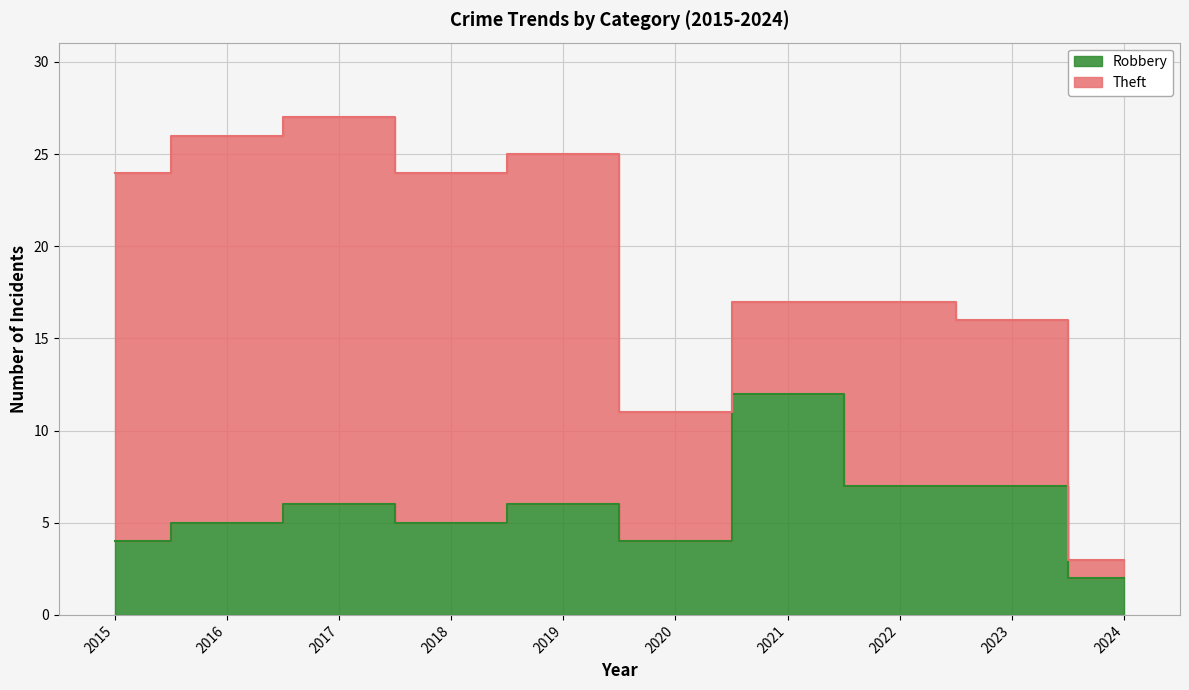

The chart shows a value of 3 at 2024. True or false?

False